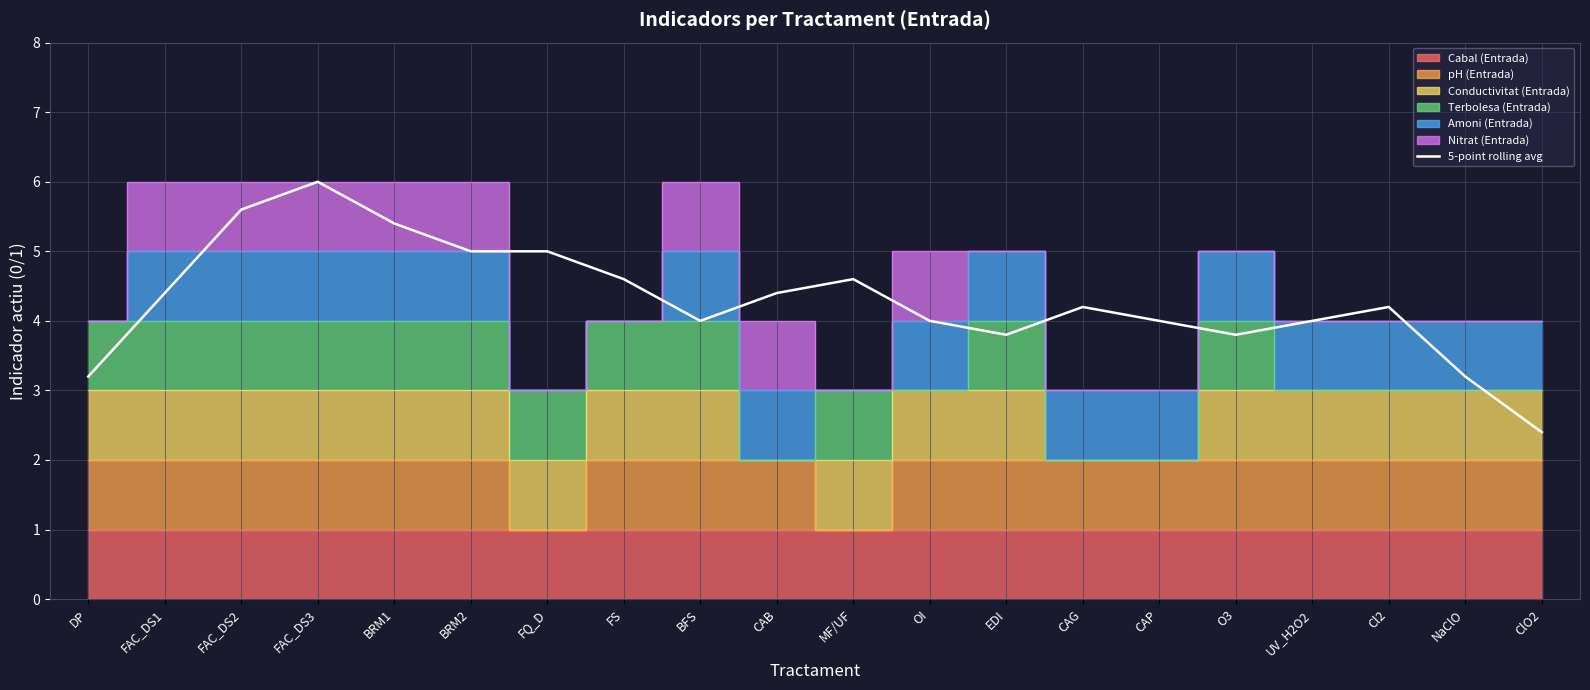

Does the chart display data point markers on the line(s)?

No